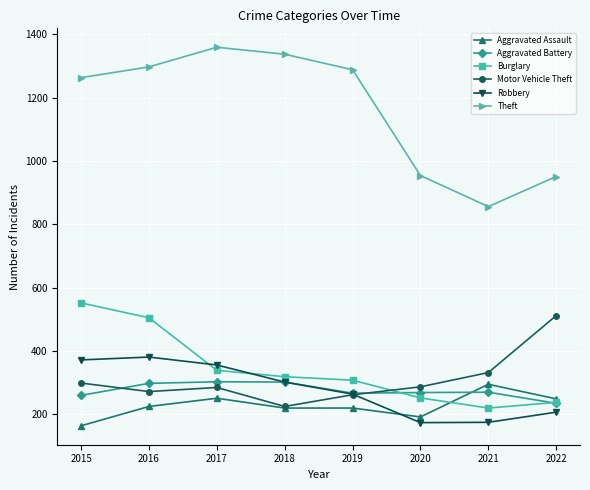

Which series has the widest spread of values?

Theft